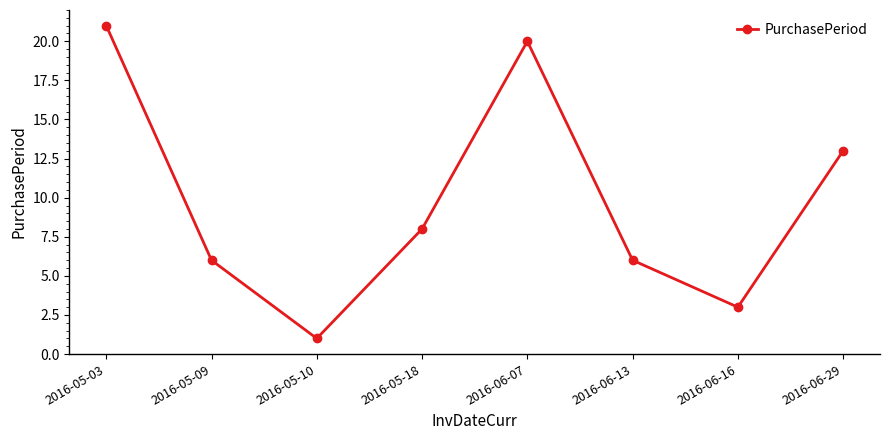

What is the ratio of the value at 2016-05-10 to the value at 2016-06-16?

0.3